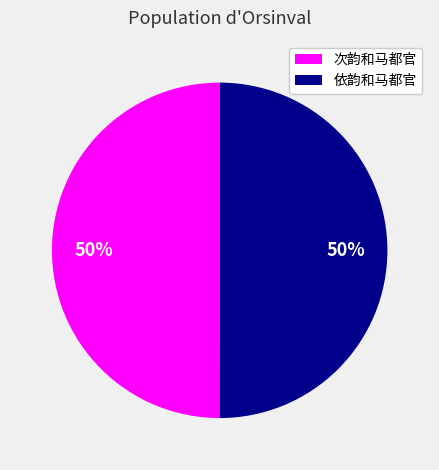

To the nearest percent, what is the difference between the largest and smallest slice percentages?

0%